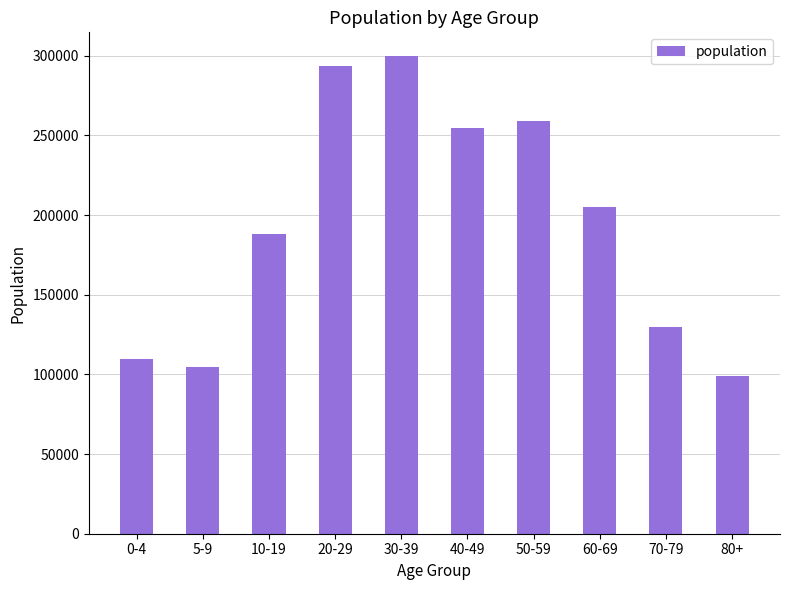

Count the number of data series in this chart.

1